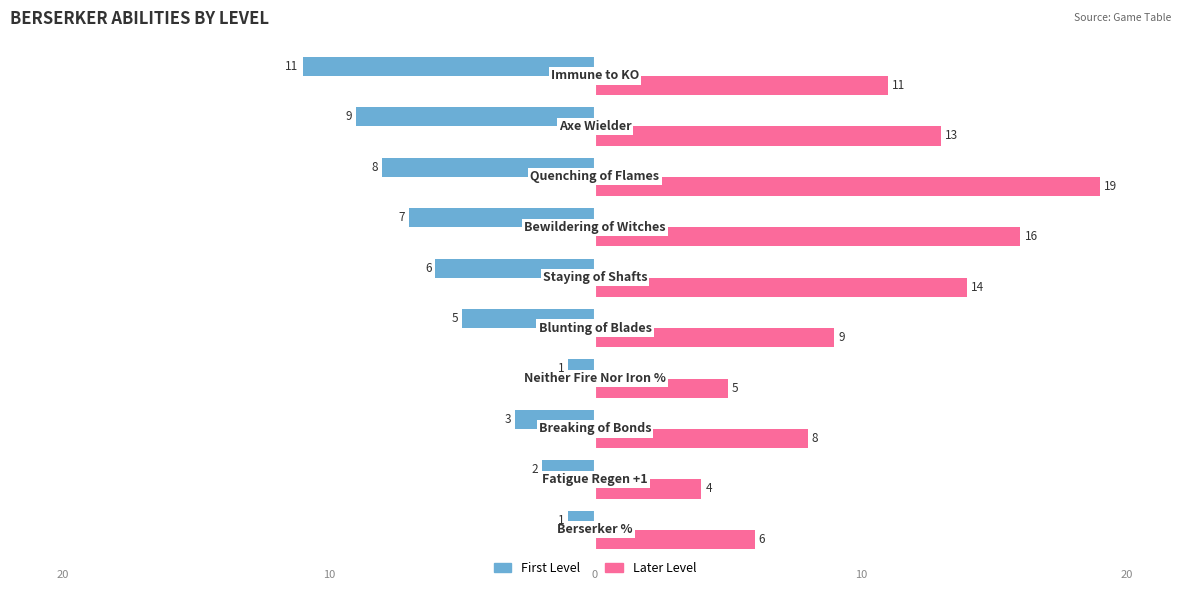

What are all the series names shown in the legend?

First Level, Later Level